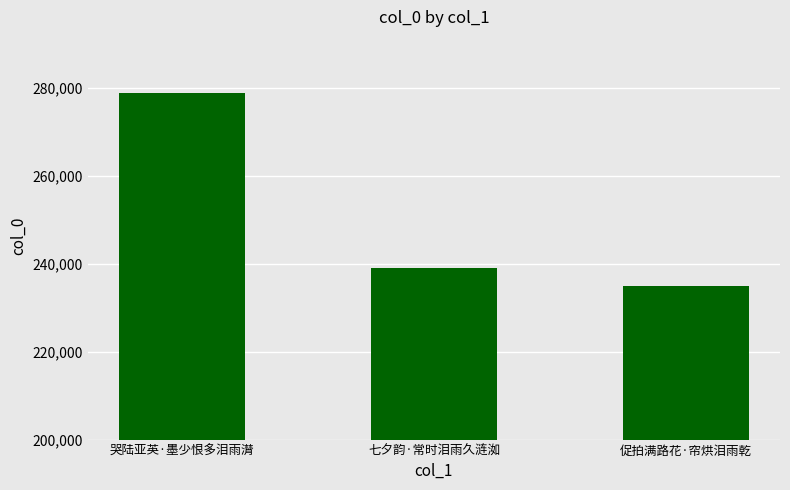

List the labels in order of value, largest first.

哭陆亚英·墨少恨多泪雨潸, 七夕韵·常时泪雨久涟洳, 促拍满路花·帘烘泪雨乾